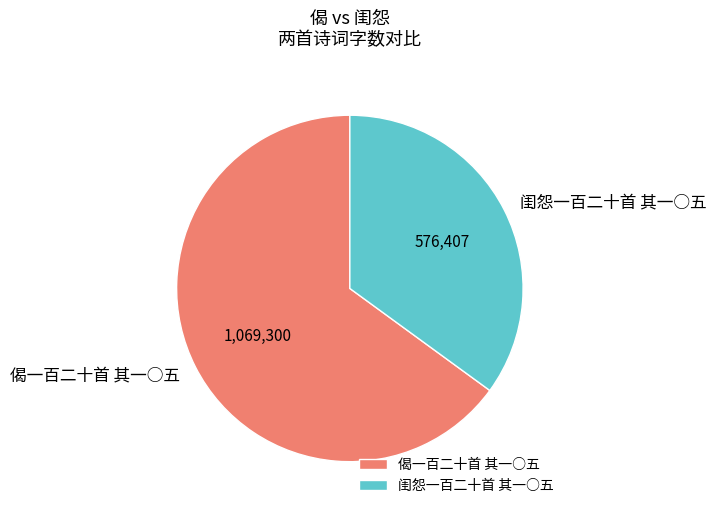

Do 偈一百二十首 其一○五 and 闺怨一百二十首 其一○五 together represent more than half of the pie?

Yes